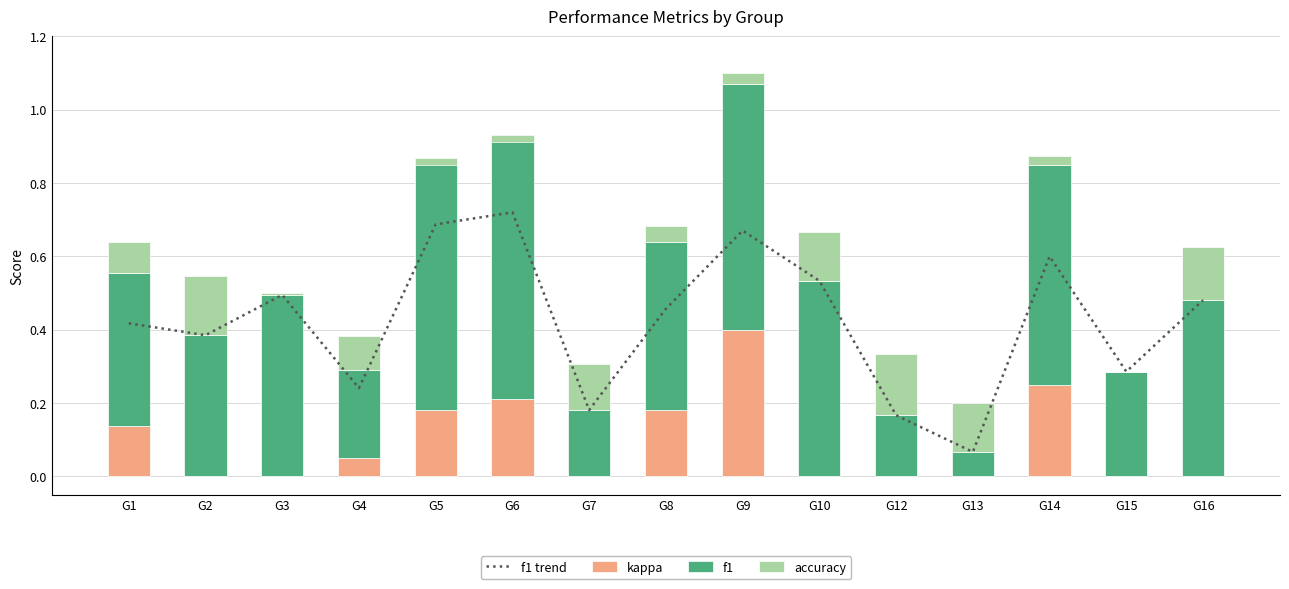

What is the difference between the maximum and second lowest values in the f1 trend series?

0.6